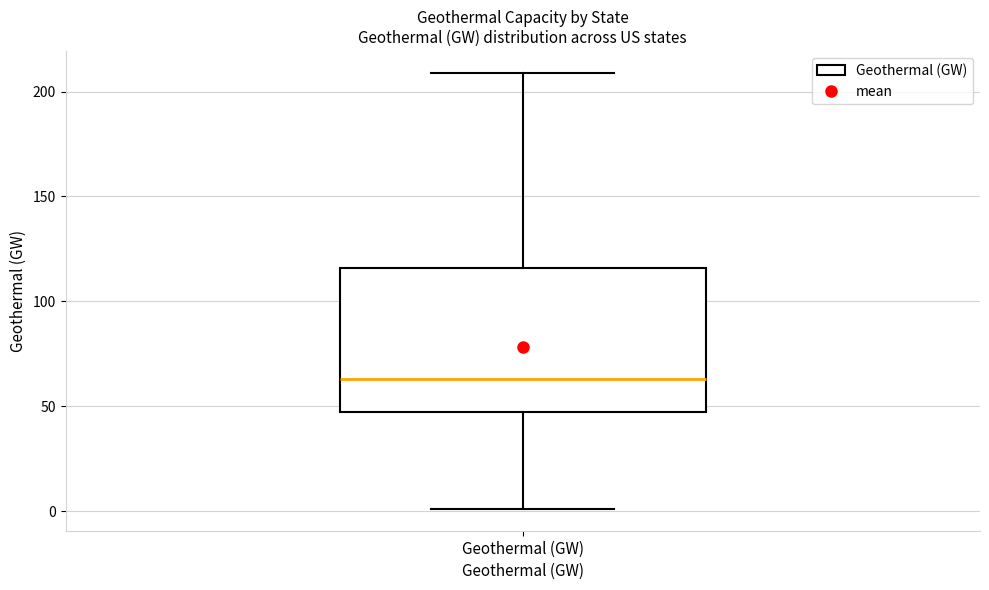

Read this box plot against the y-axis: the position of the median line, the range covered by the box, and the ends of both whiskers. The values are not printed on the chart, so give them approximately, as read against the axis.

median 65, box 45 to 115, whiskers 0 to 210